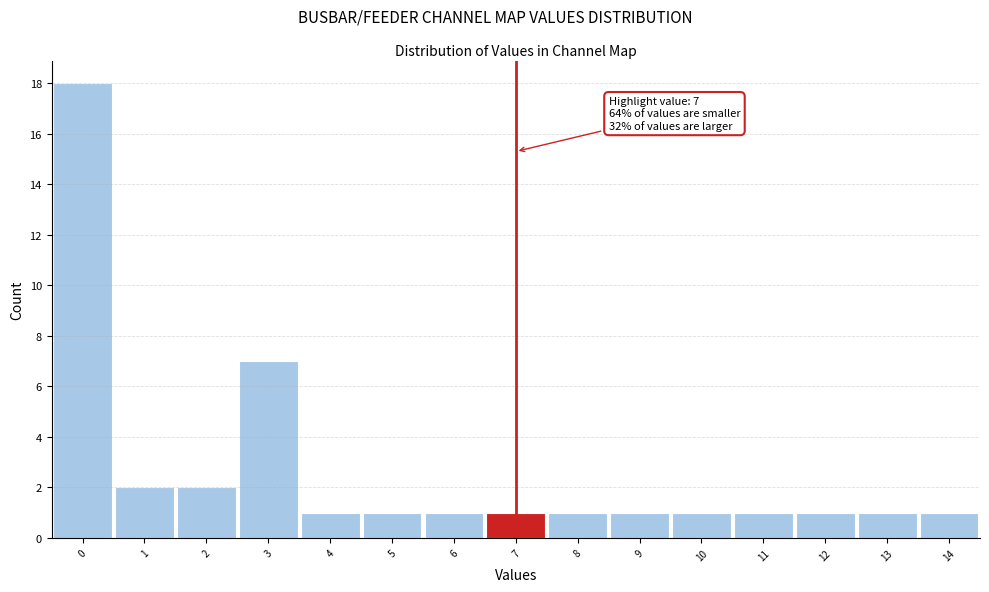

Which range on the x-axis has the tallest bar?

-0.5 to 0.5